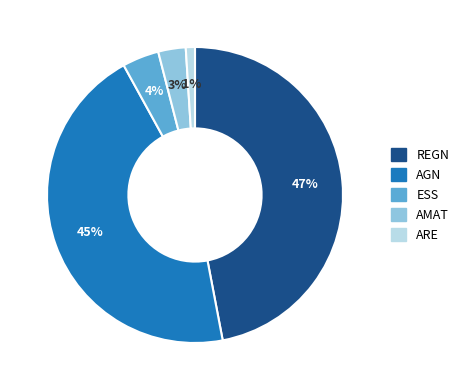

Is there a majority slice in this chart?

No